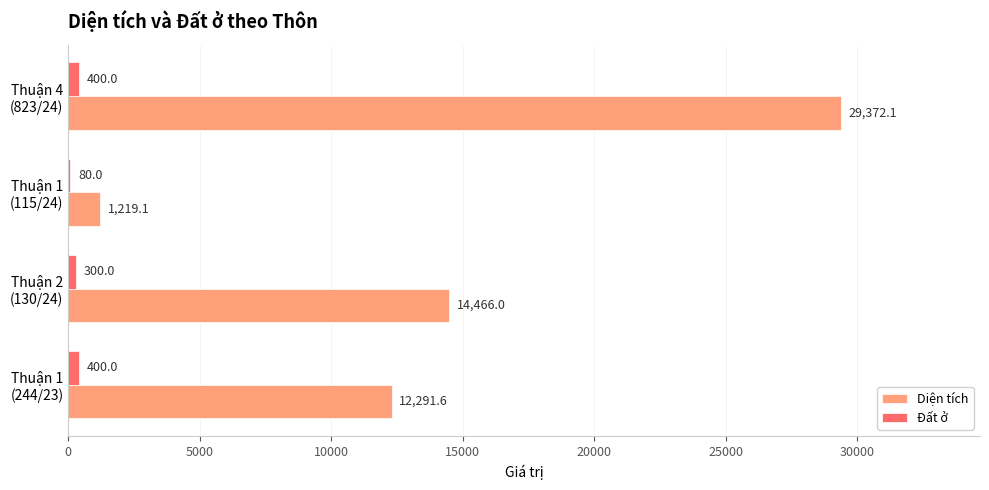

Which series has the largest total across all categories?

Diện tích